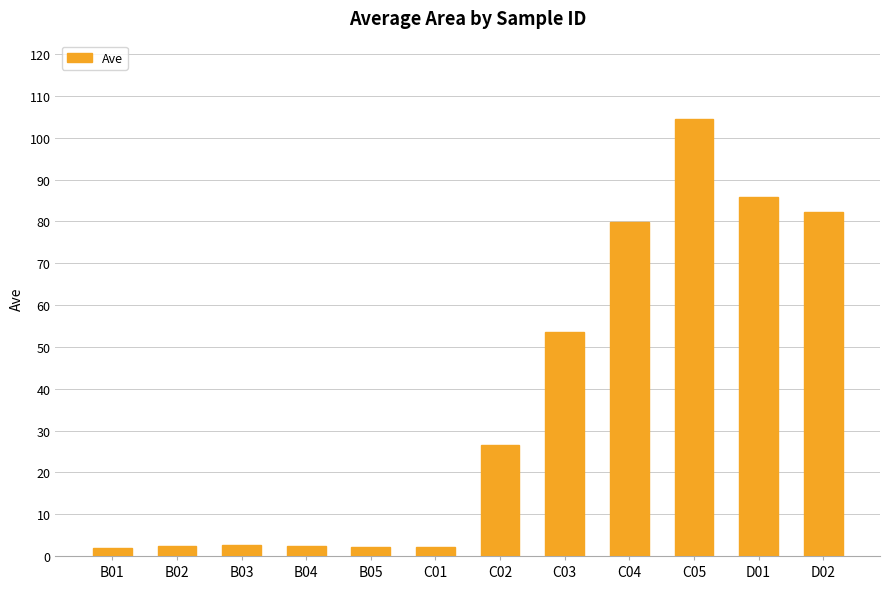

Between D02 and C02, which is larger?

D02